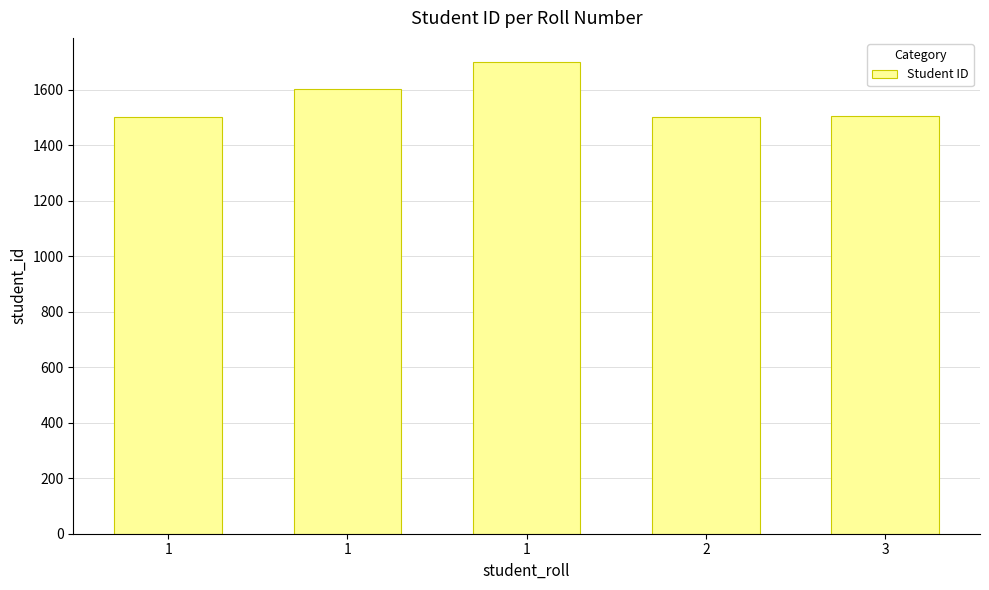

How many values are below 1503?

2